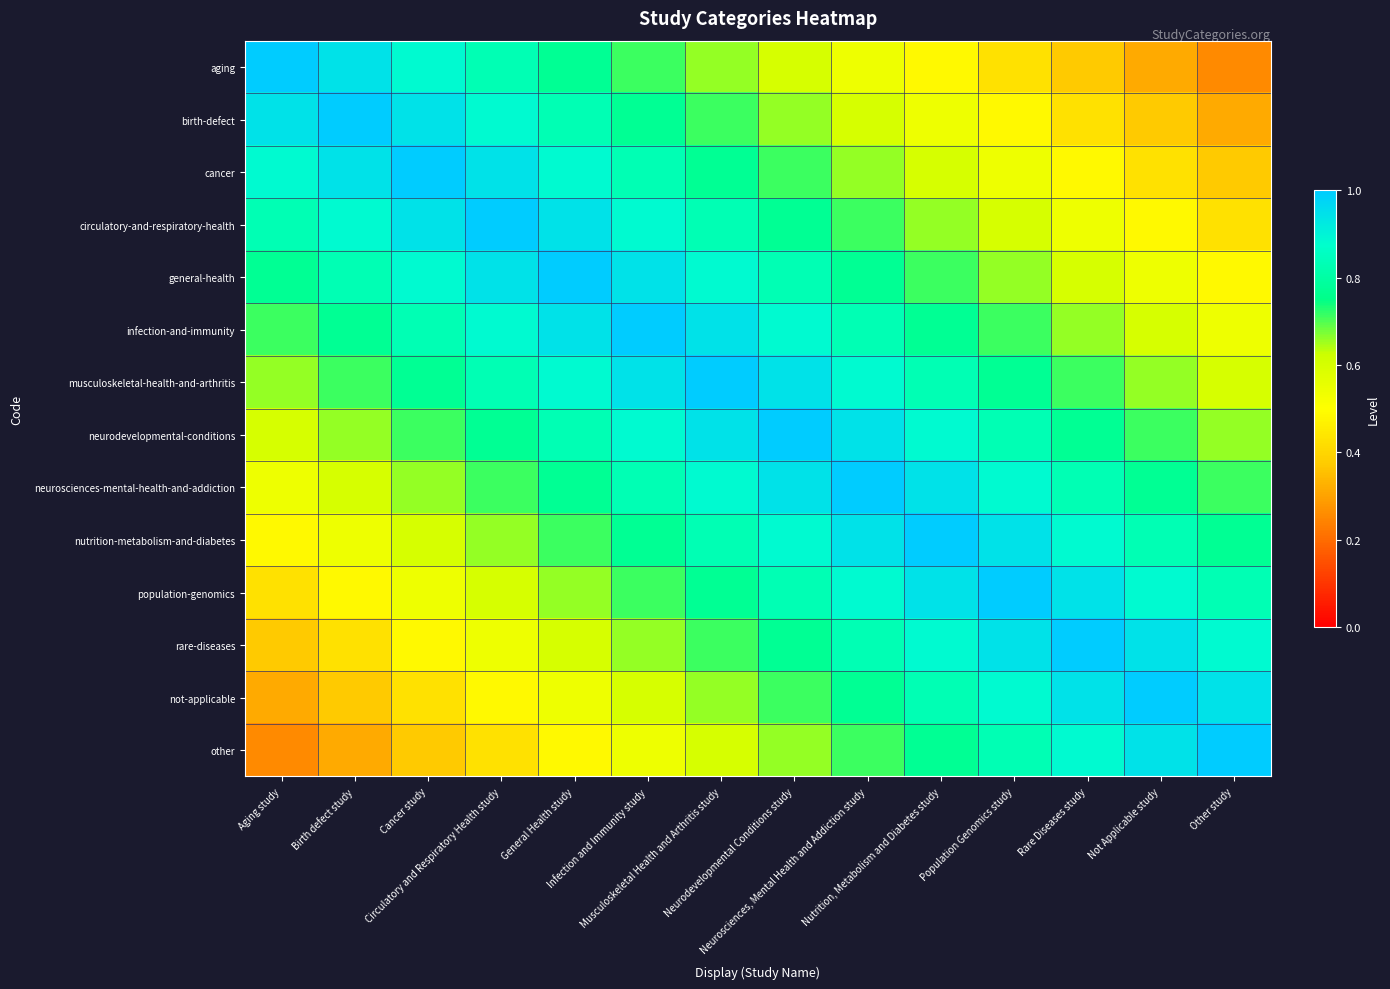

What is the difference between the highest and lowest values at Birth defect study?

0.7